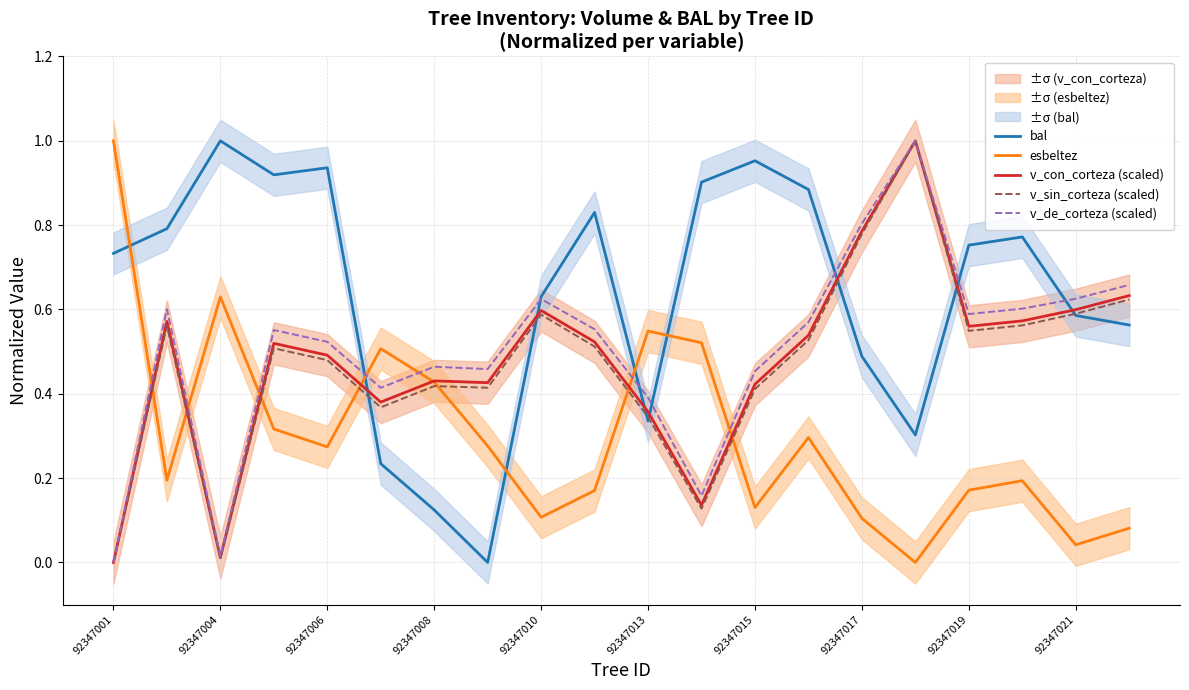

How many intersections are there between esbeltez and v_con_corteza (scaled)?

7